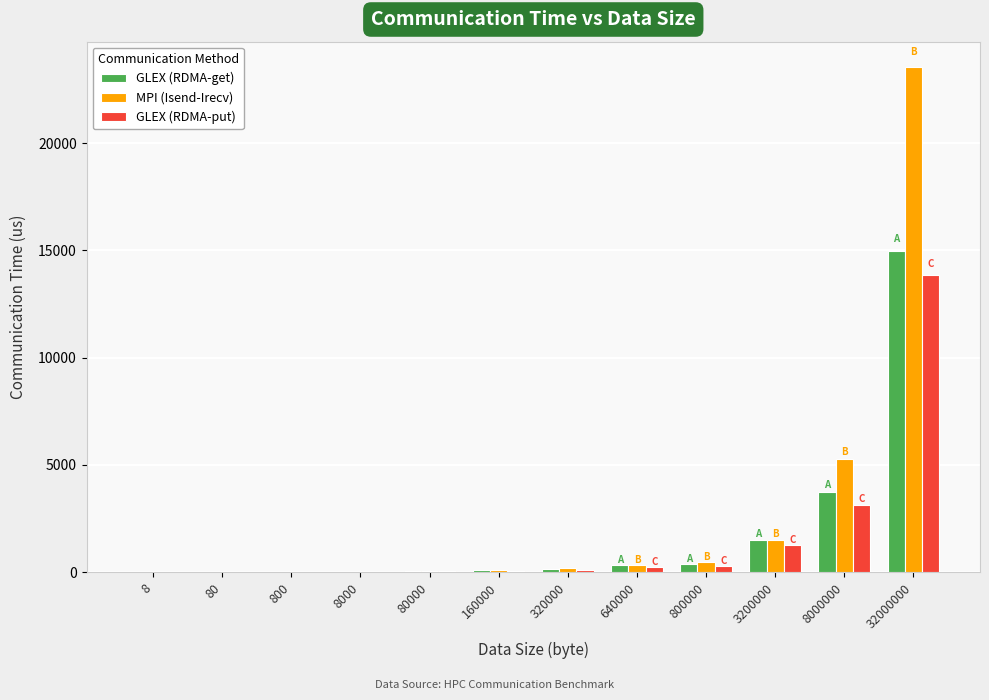

Which series has the largest total across all categories?

MPI (Isend-Irecv)